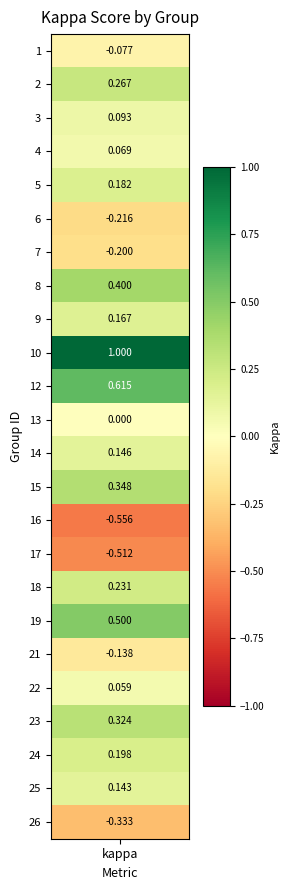

What is the greatest value displayed?

1.0